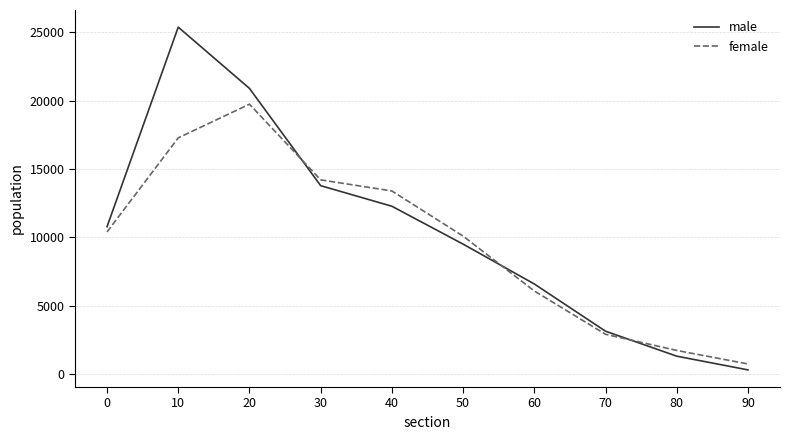

At which label does female reach its minimum?

90